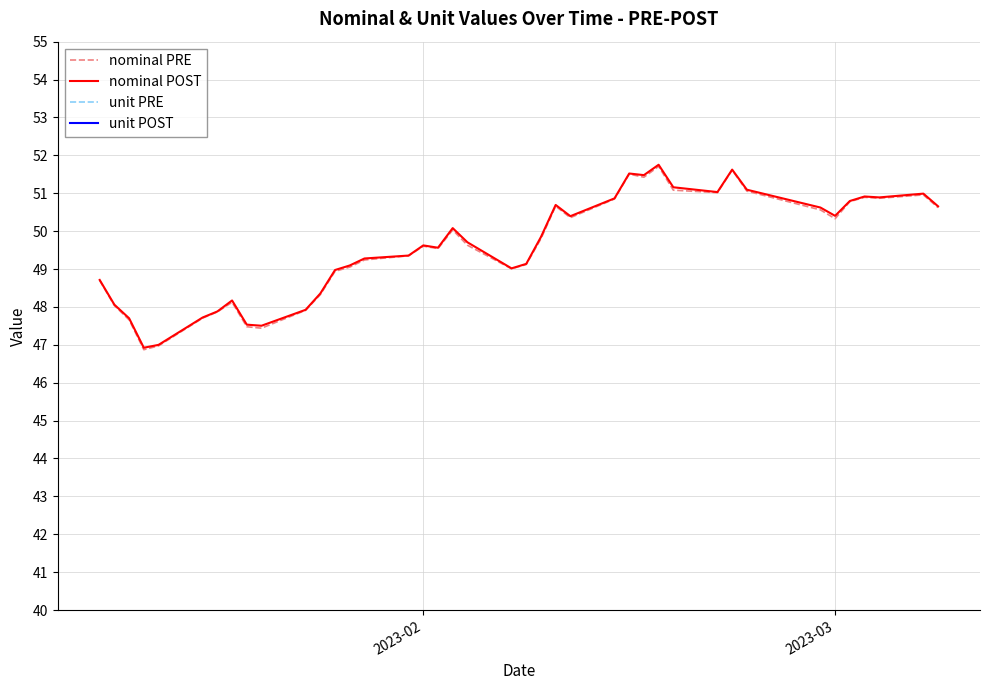

What is the highest value of the nominal POST series?

51.8